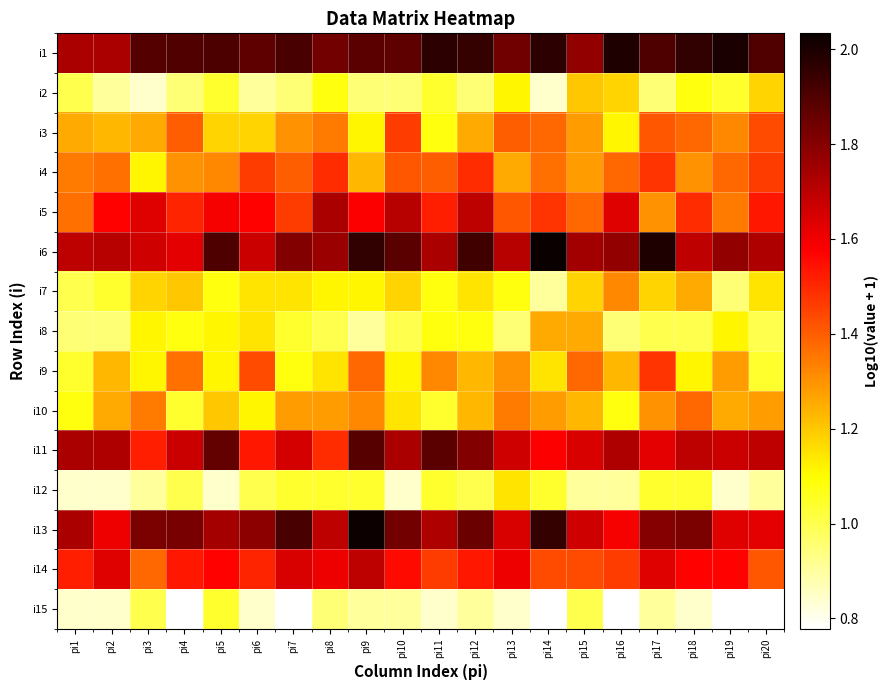

Which has a higher value, pi11 or pi15?

pi11